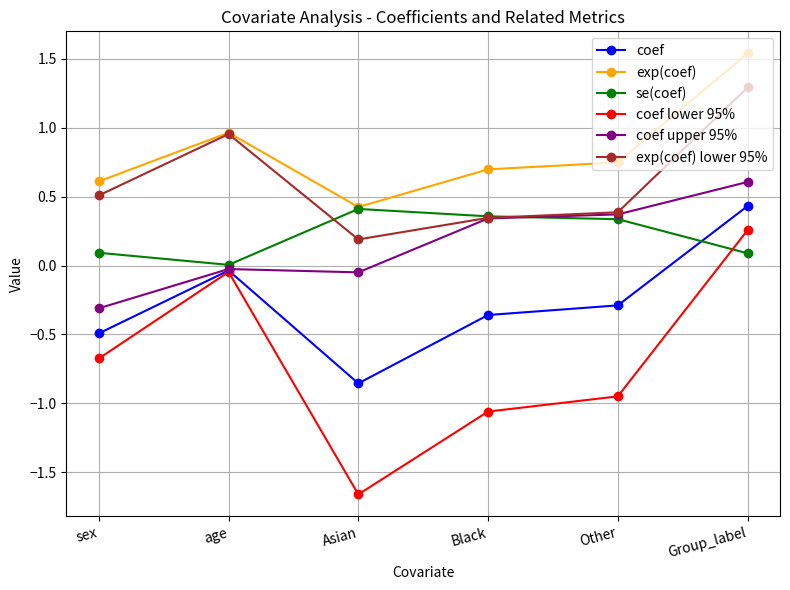

Which label corresponds to the largest value in the chart?

Group_label